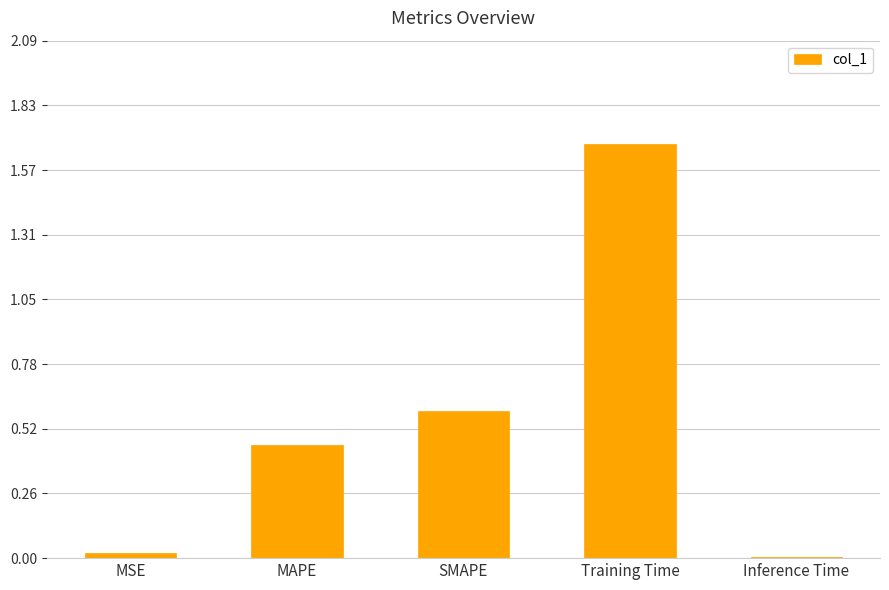

Count the number of categories in the chart.

5